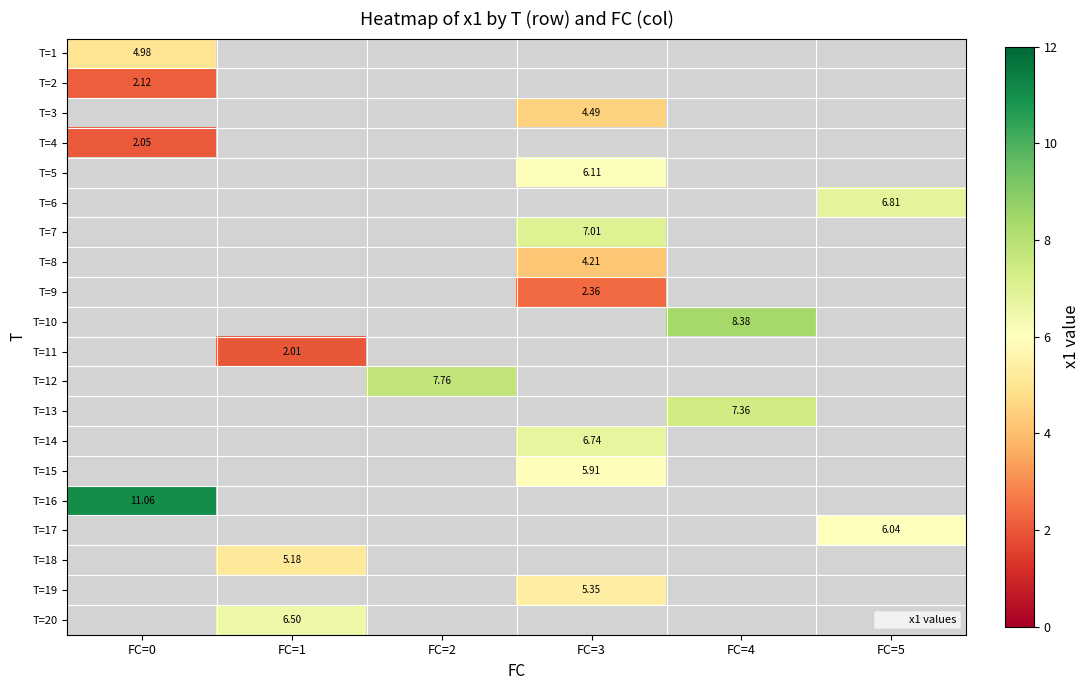

At which category does the chart reach its minimum across all series?

FC=1